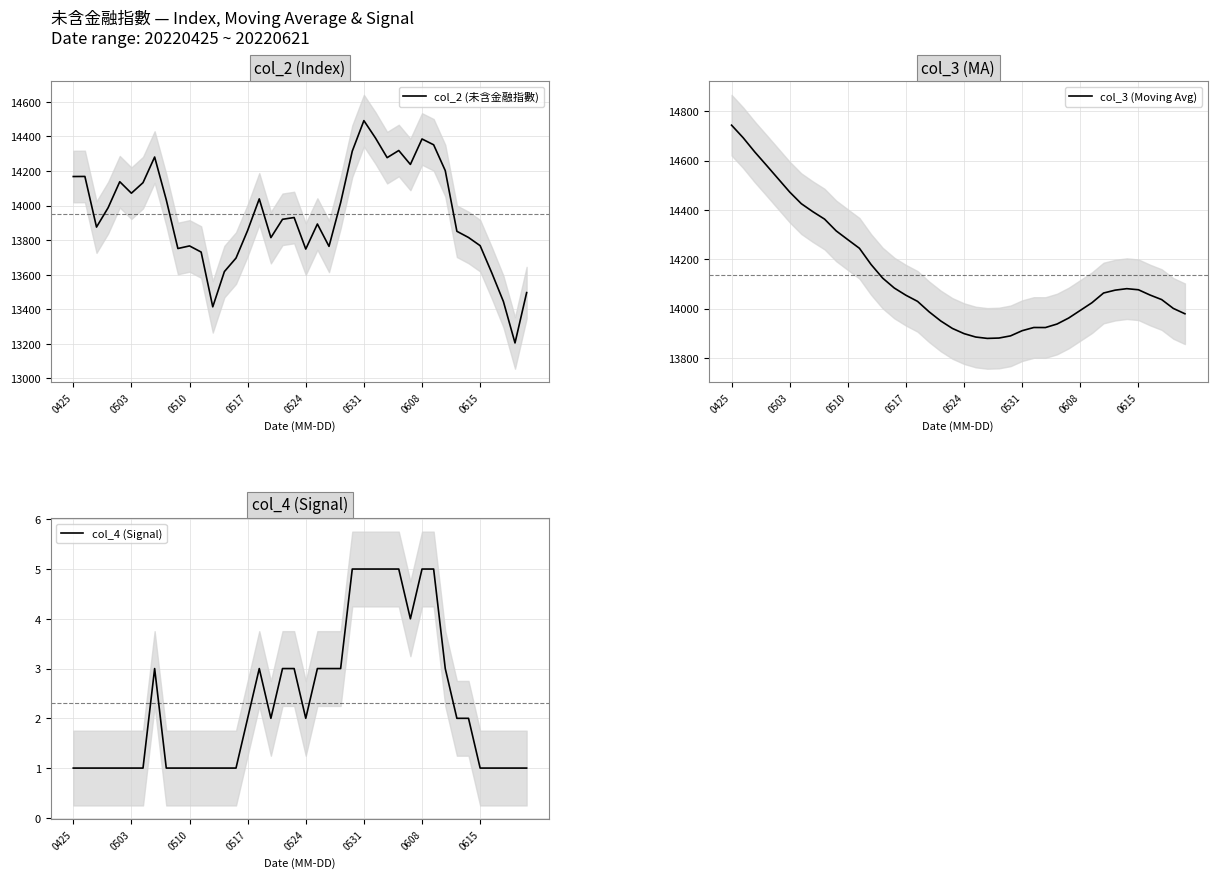

What is the maximum value for col_2 (未含金融指數)?

14491.3